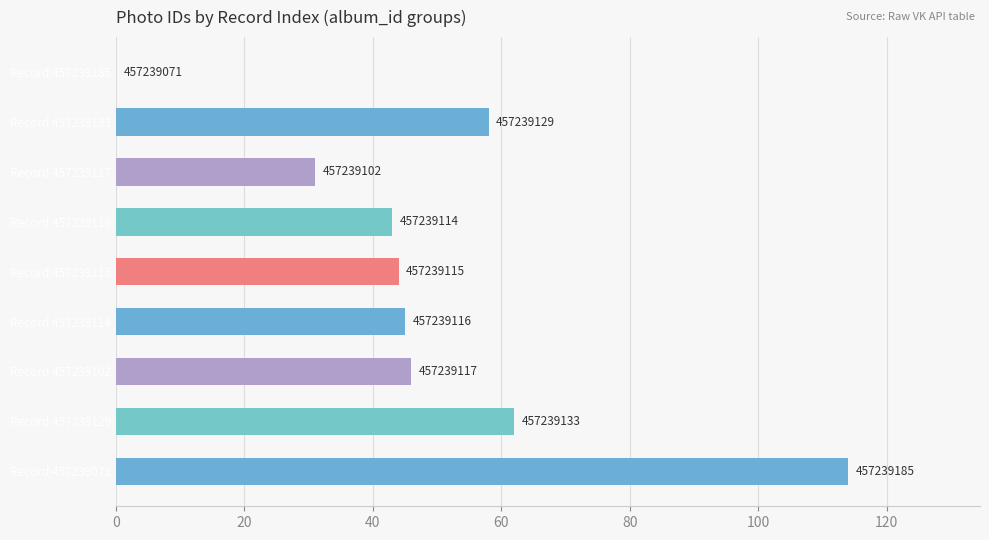

What is the greatest value displayed?

114